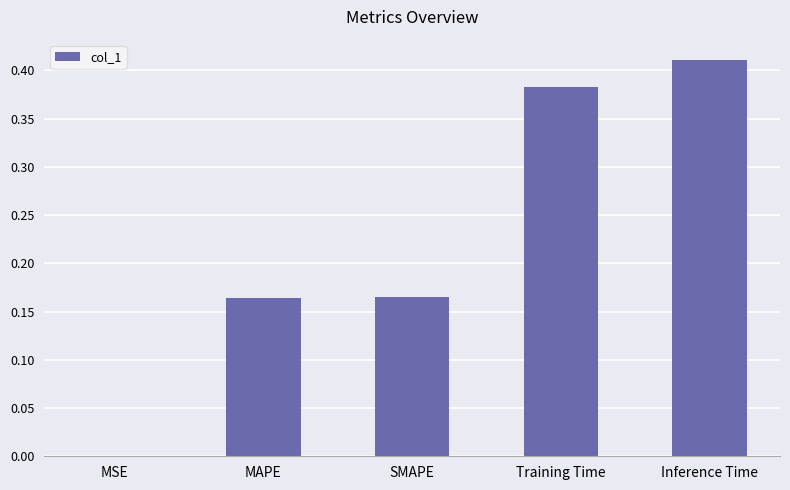

The value at MSE is 0.0. True or false?

True